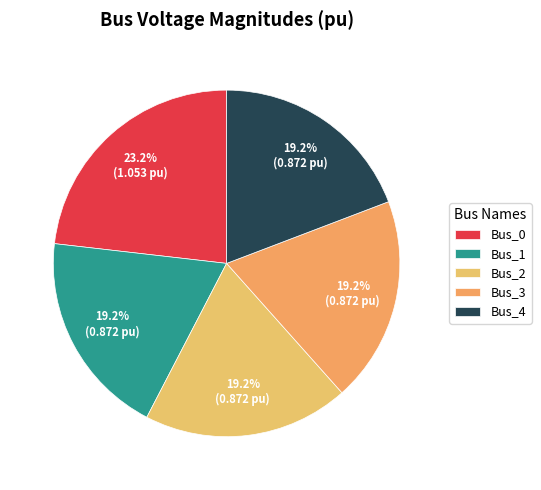

Does any single category account for the majority?

No